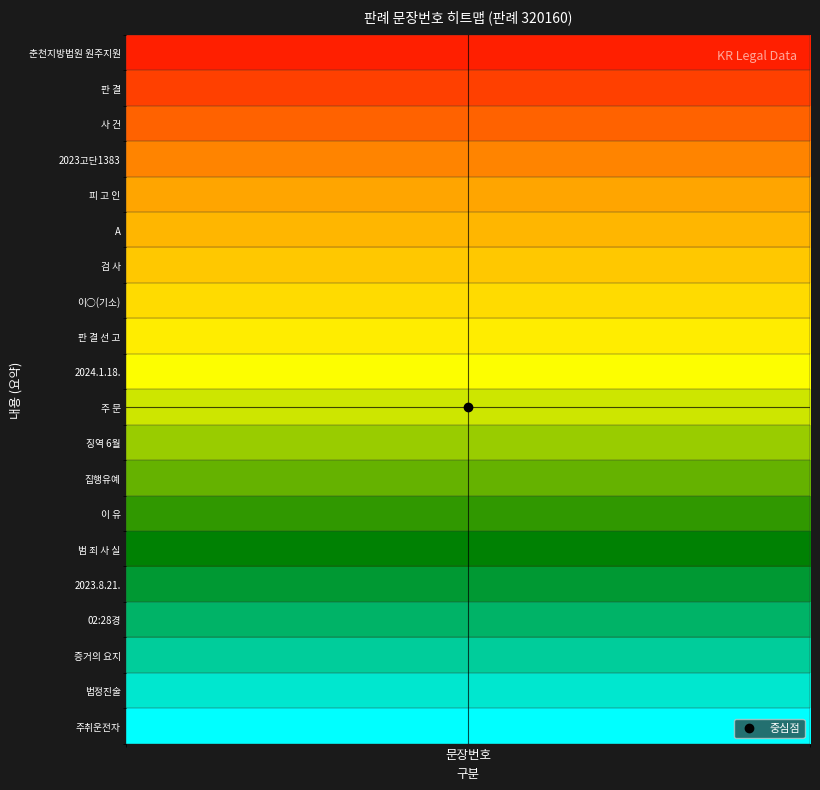

Reading left to right, what are all the values shown in this chart?

1=1	2=2	3=3	4=4	5=5	6=6	7=7	8=8	9=9	10=10	11=11	12=12	13=13	14=14	15=15	16=16	17=17	18=18	19=19	20=20